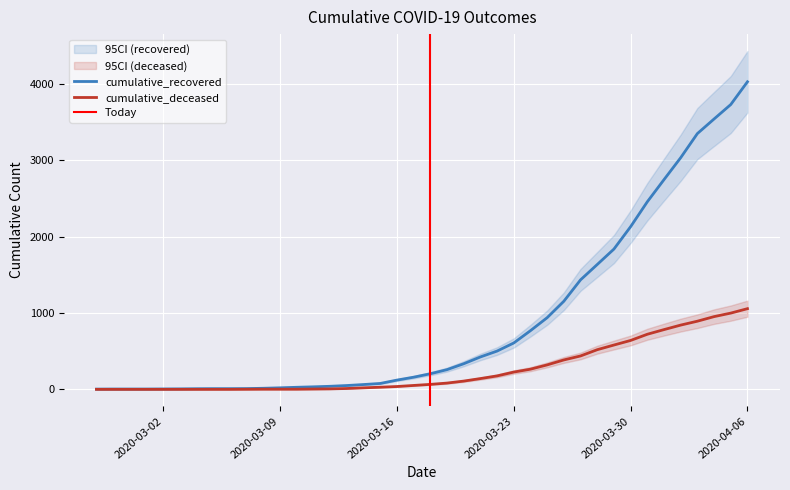

What is the label of the 23rd point from the right?

2020-03-15